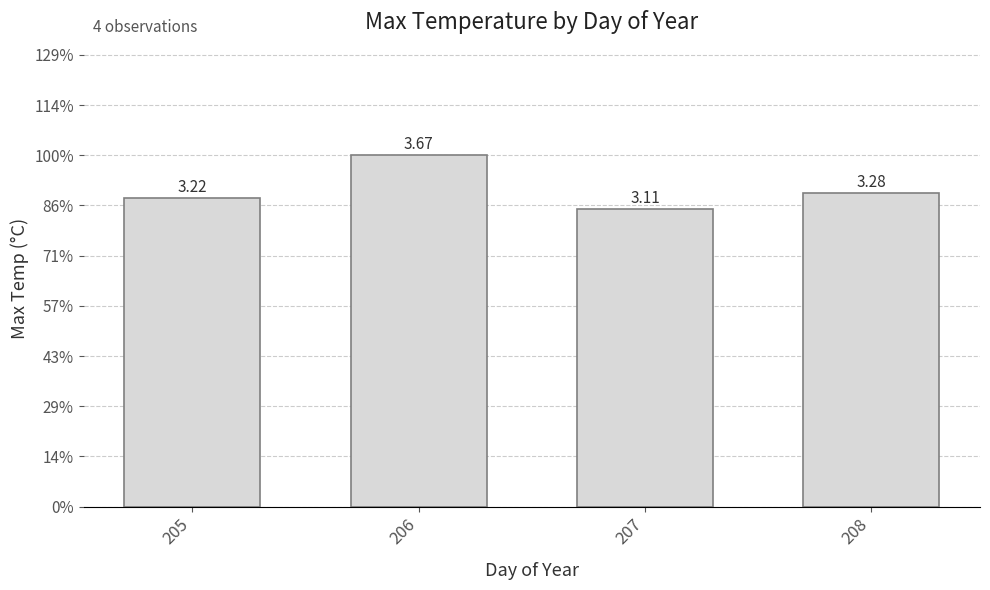

What is the smallest value displayed?

3.1